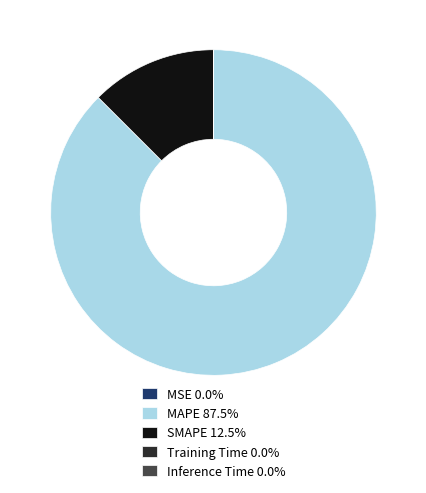

Is there any slice that represents more than half of the pie?

Yes